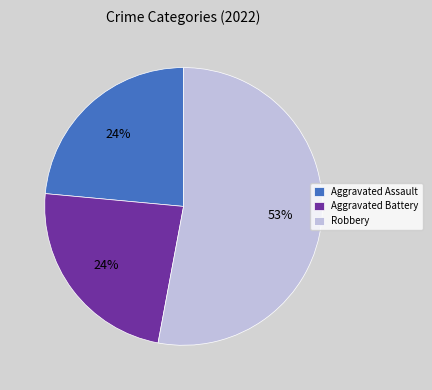

Which has a higher value, Aggravated Battery or Robbery?

Robbery